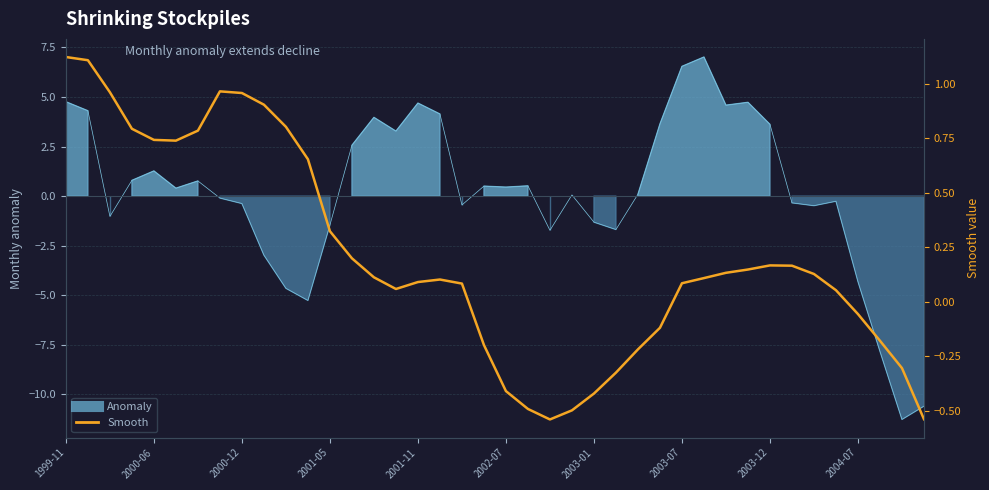

Reading left to right, what are all the values shown in this chart?

Anomaly: 4.8	4.3	-1.0	0.8	1.3	0.4	0.8	-0.1	-0.4	-3.0	-4.6	-5.3	-1.5	2.6	4.0	3.3	4.7	4.1	-0.4	0.5	0.5	0.5	-1.7	0.1	-1.3	-1.7	0.1	3.6	6.5	7.0	4.6	4.7	3.6	-0.3	-0.5	-0.3	-4.3	-7.8	-11.3	-10.6
Smooth: 1.1	1.1	1.0	0.8	0.7	0.7	0.8	1.0	1.0	0.9	0.8	0.7	0.3	0.2	0.1	0.1	0.1	0.1	0.1	-0.2	-0.4	-0.5	-0.5	-0.5	-0.4	-0.3	-0.2	-0.1	0.1	0.1	0.1	0.1	0.2	0.2	0.1	0.1	-0.1	-0.2	-0.3	-0.5